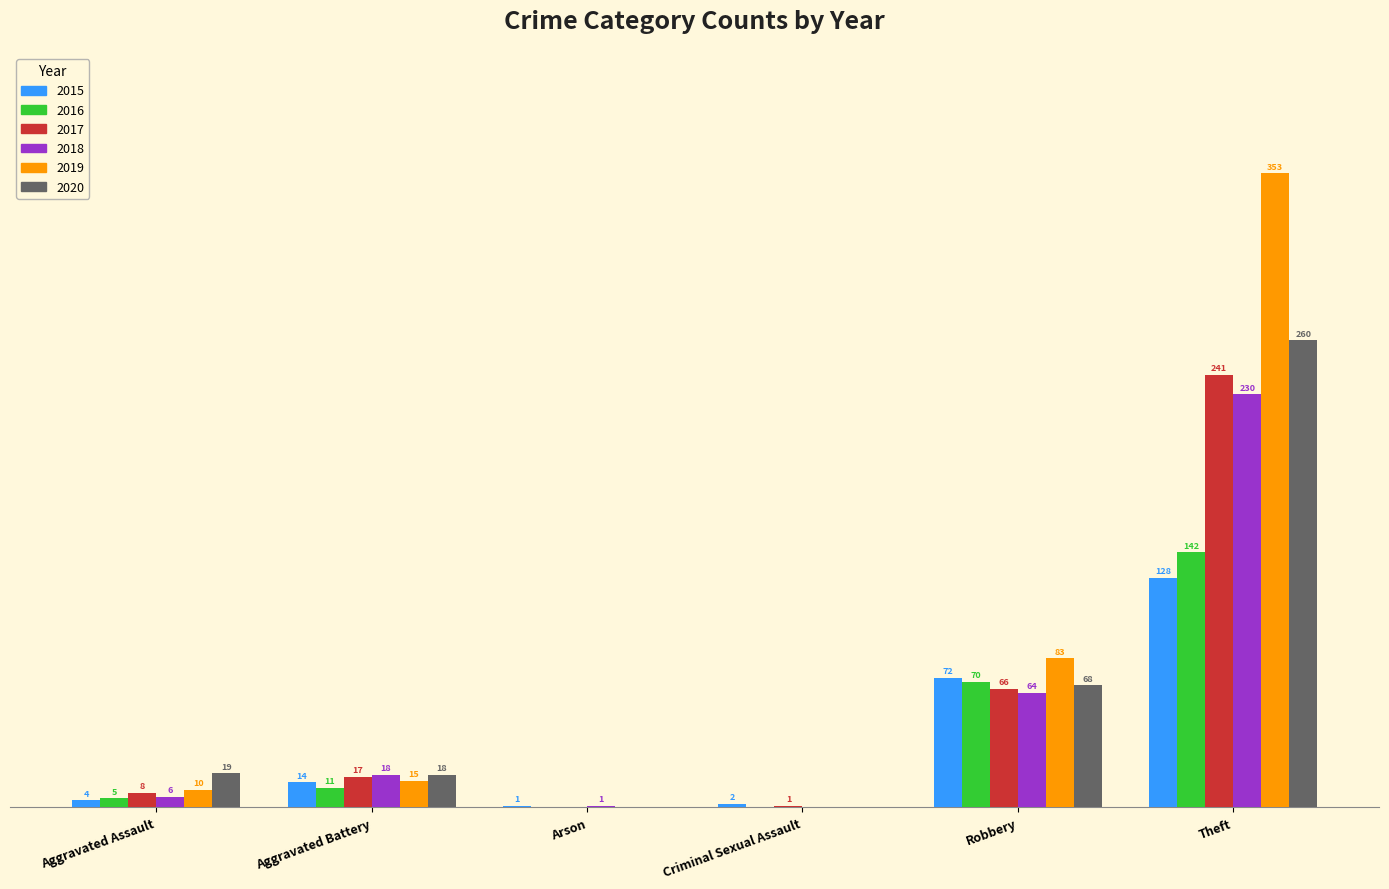

Are the bars horizontal?

No